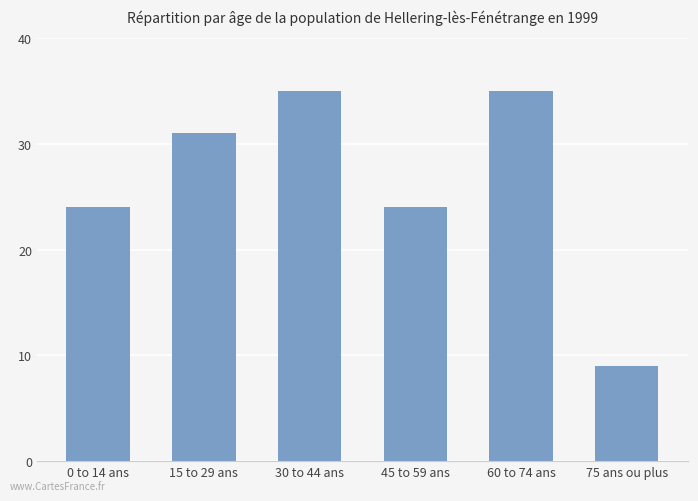

Which label corresponds to the smallest value in the chart?

75 ans ou plus